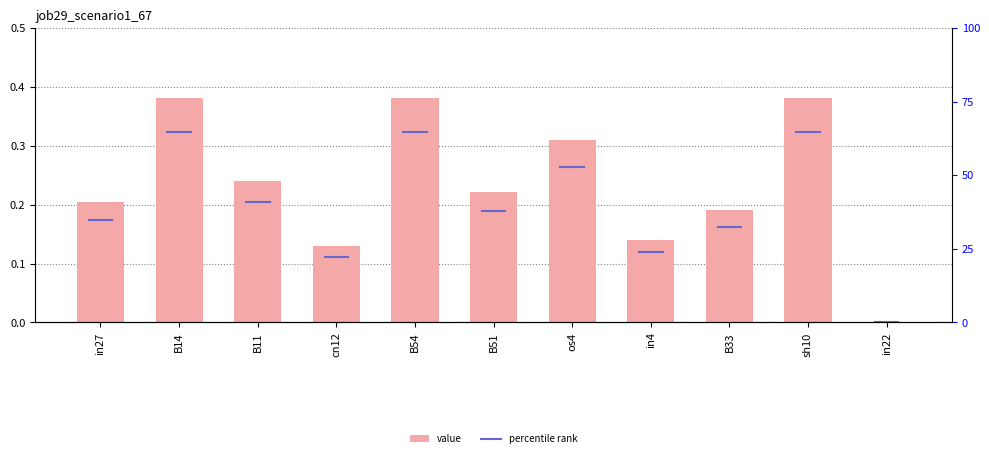

Are the bars horizontal?

No